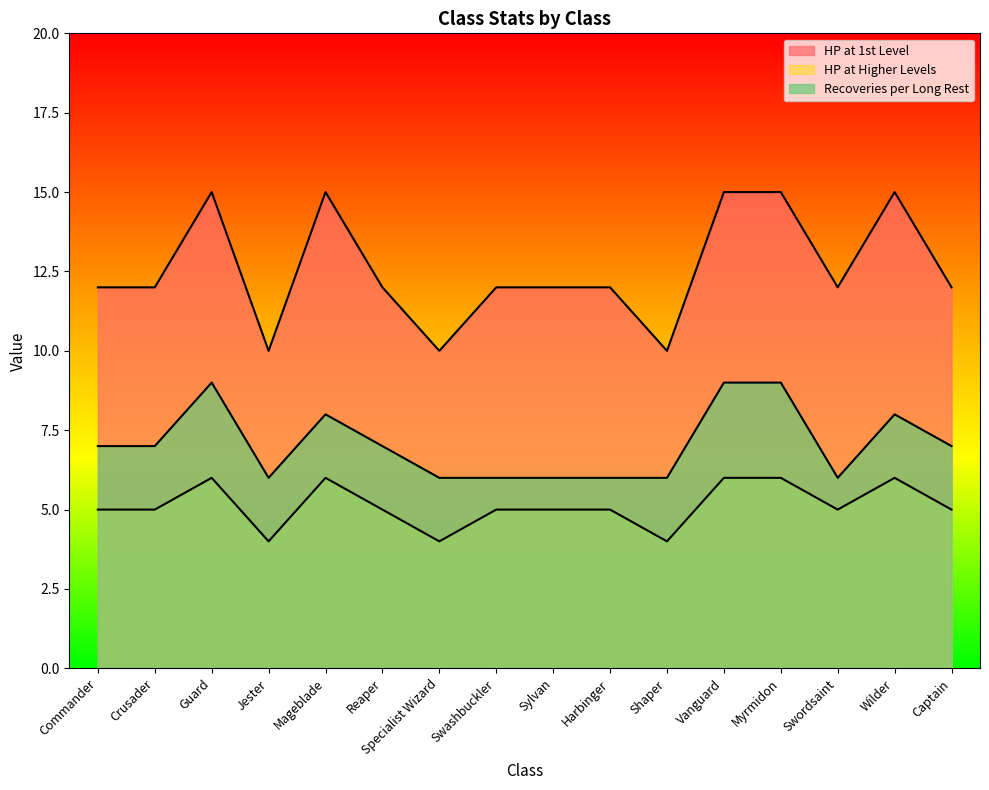

True or false: HP at 1st Level has a value of 7 at Myrmidon.

False